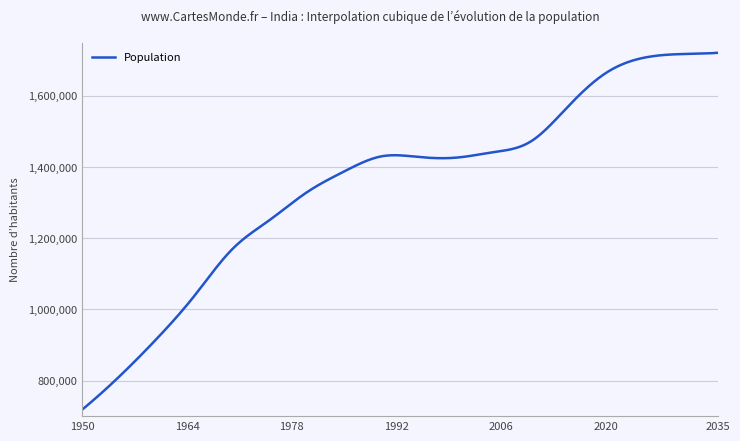

What is the difference between the maximum and minimum values?

1002189.0